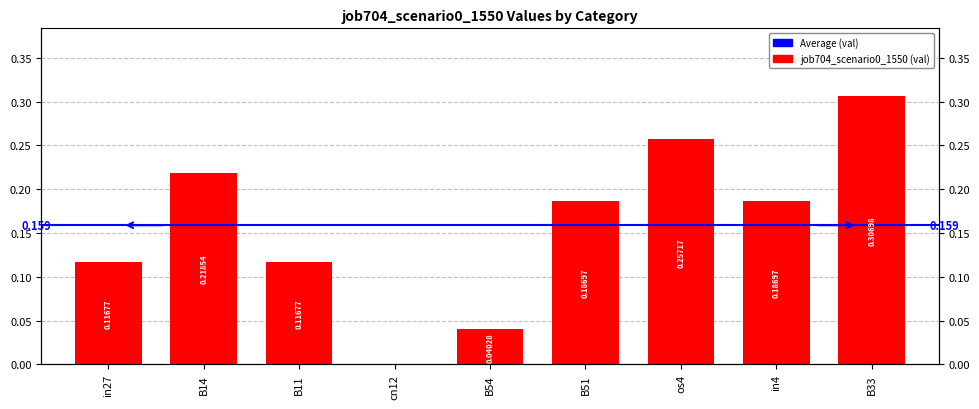

Reading left to right, transcribe all the data shown in this chart.

in27=0.1	B14=0.2	B11=0.1	cn12=0.0	B54=0.0	B51=0.2	os4=0.3	in4=0.2	B33=0.3